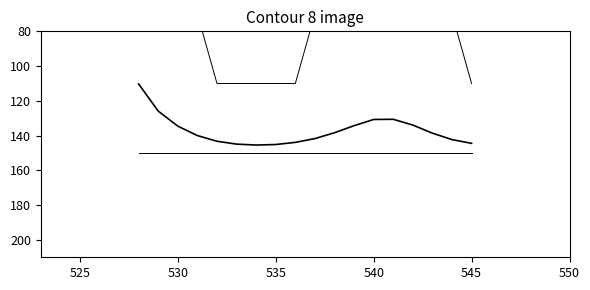

At how many categories does at least one series exceed 32?

18